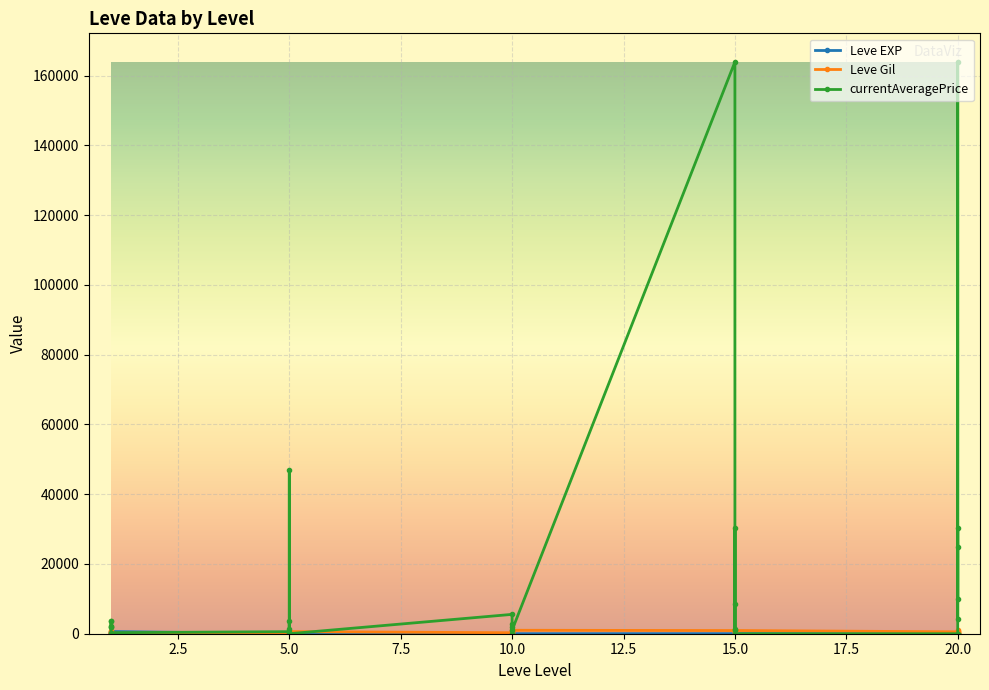

How many values in the Leve Gil series are below 570?

15